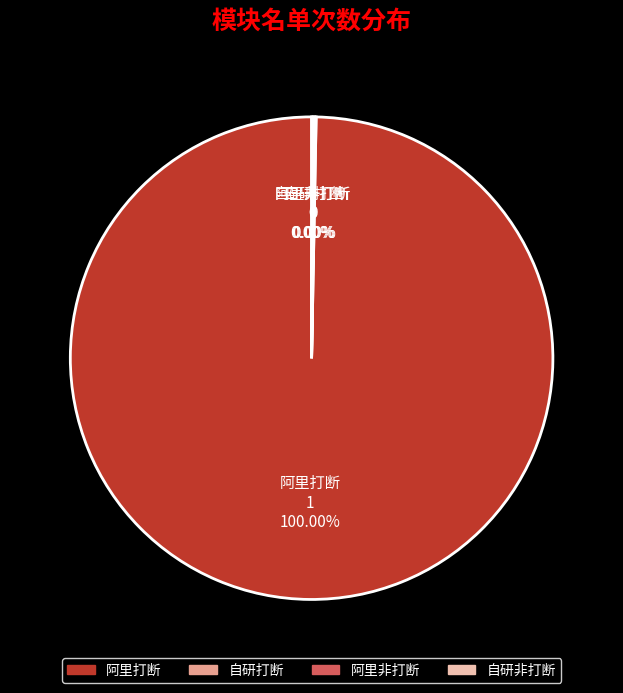

Rank the categories by value from highest to lowest.

阿里打断, 自研打断, 阿里非打断, 自研非打断